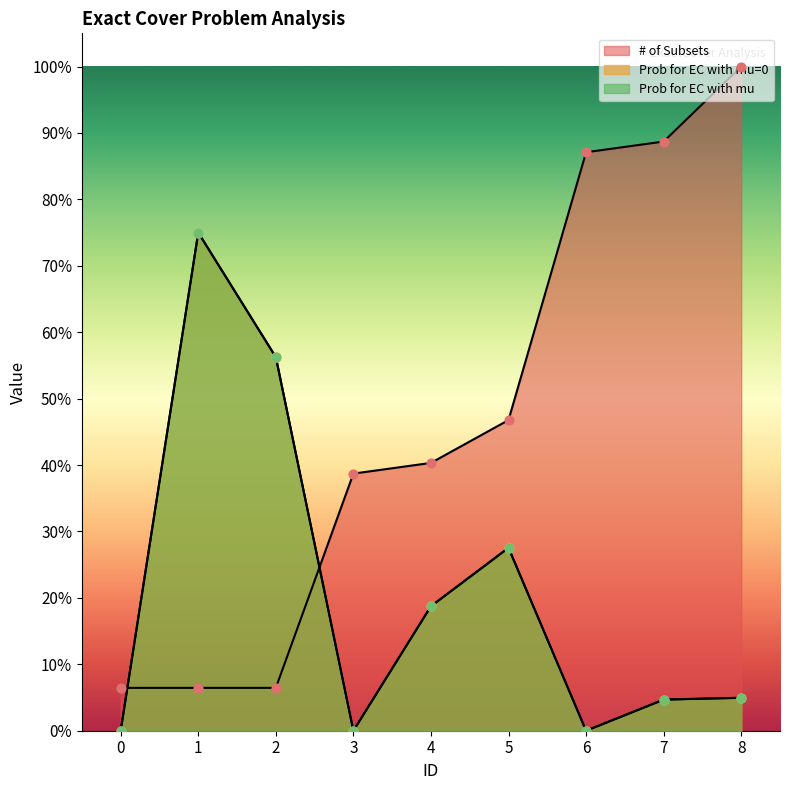

At how many categories does at least one series exceed 0?

9